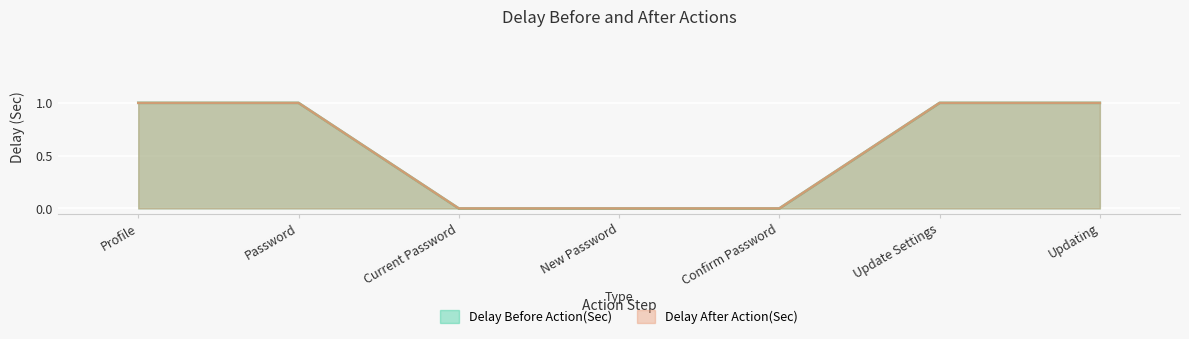

True or false: Delay After Action(Sec) has more than 0 interior local peaks.

False